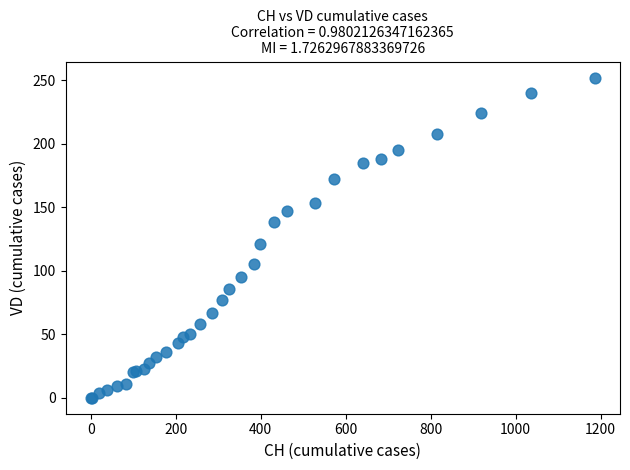

What Y value in the scatter plot is closest to 126?

121